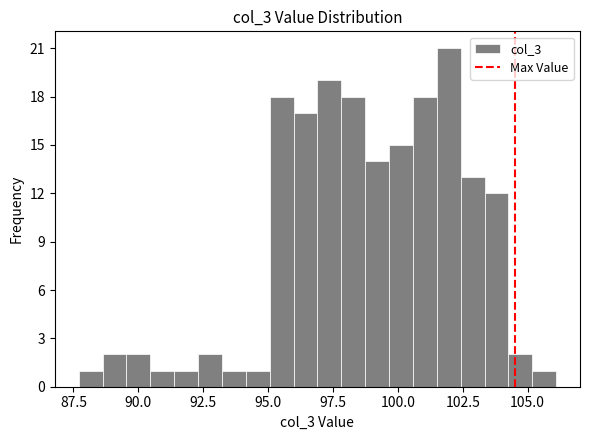

Read against the x-axis, roughly where is the centre of the tallest bar?

102.0